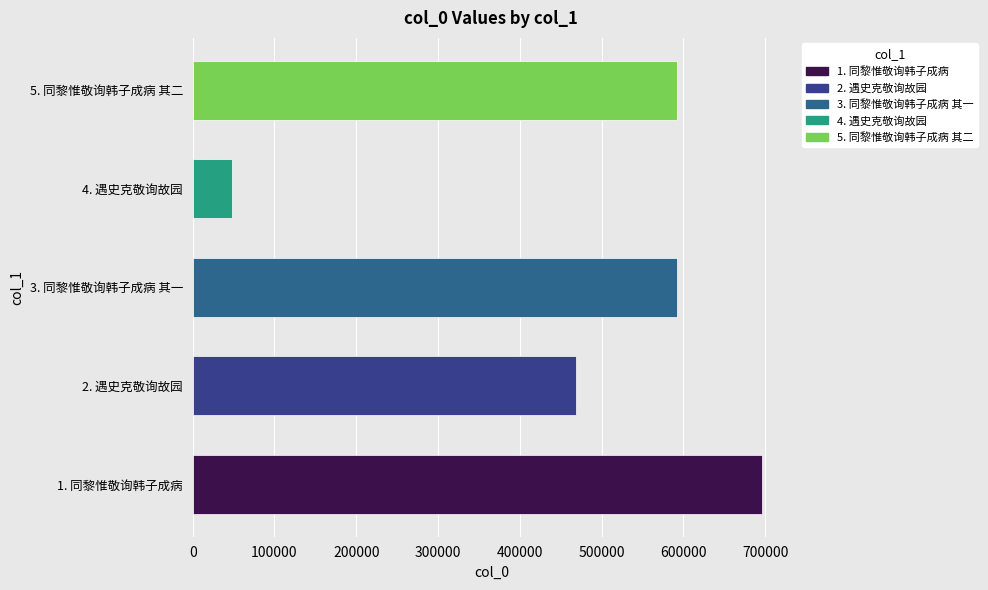

The value at 5. 同黎惟敬询韩子成病 其二 is 591961. True or false?

True